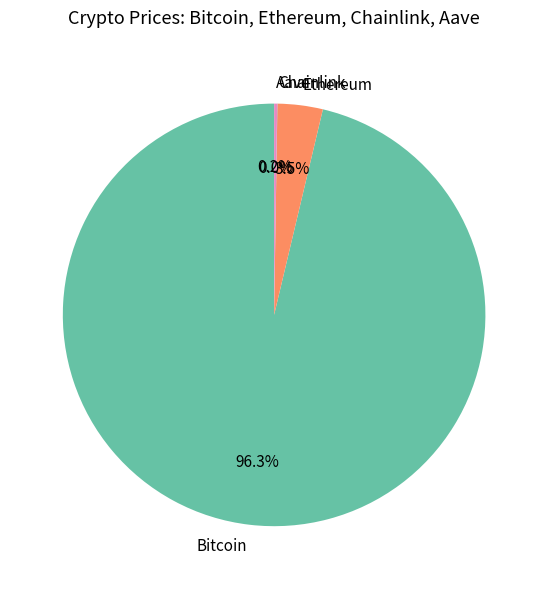

Does Bitcoin represent more than half of the total?

Yes